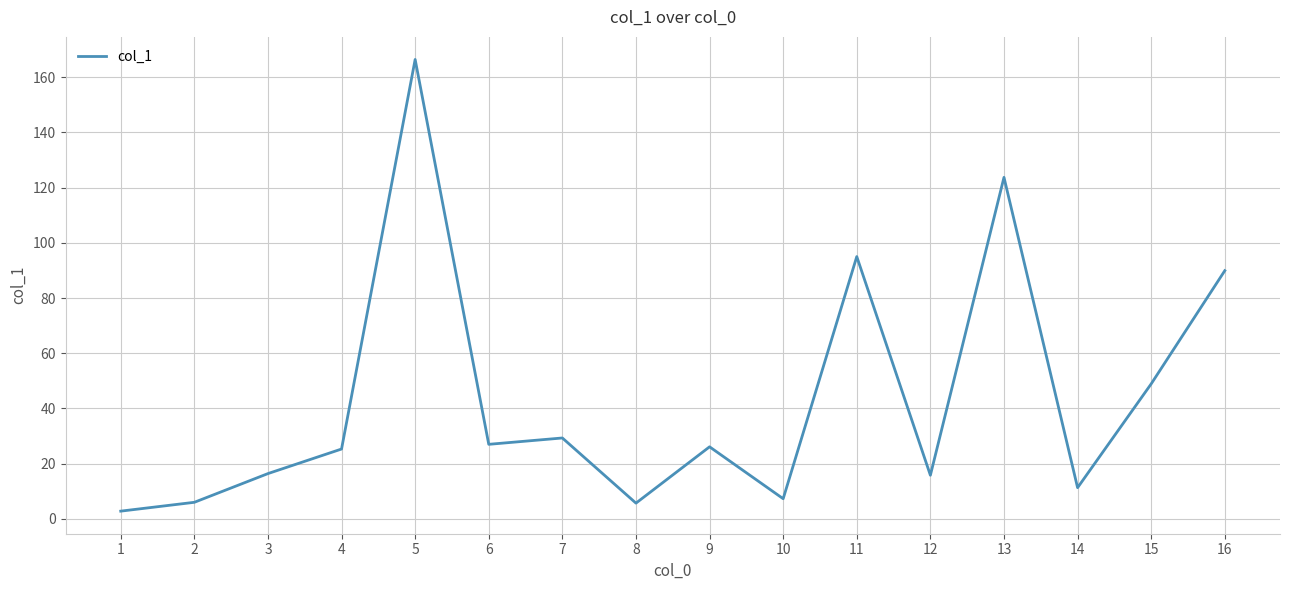

Is it true that the value at 3 is 26.6?

False